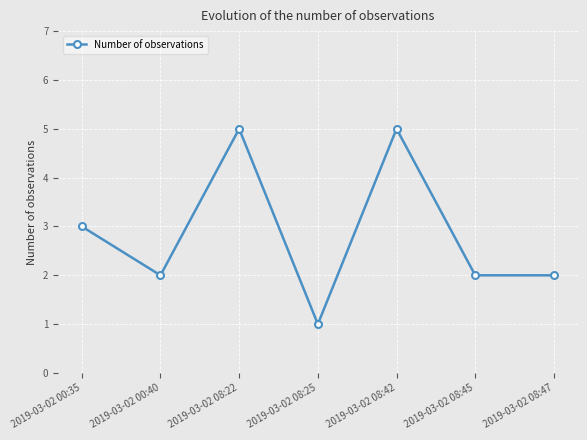

The chart shows a value of 4 at 2019-03-02 00:35. True or false?

False